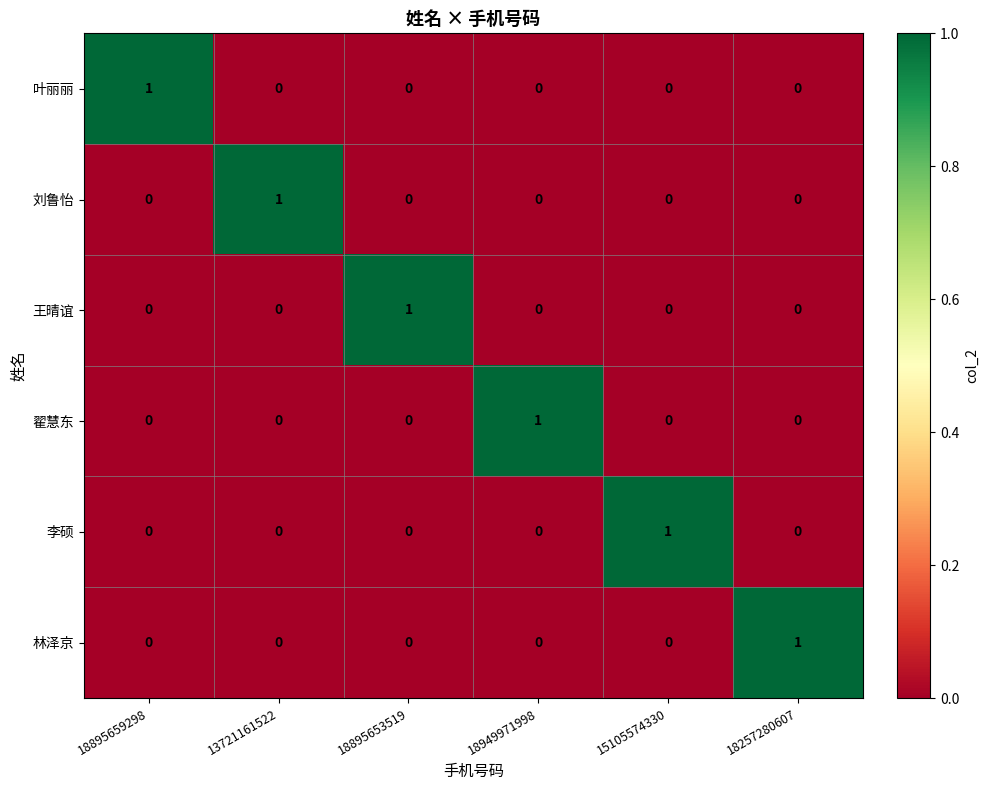

At which label does 王晴谊 reach its peak?

18895653519